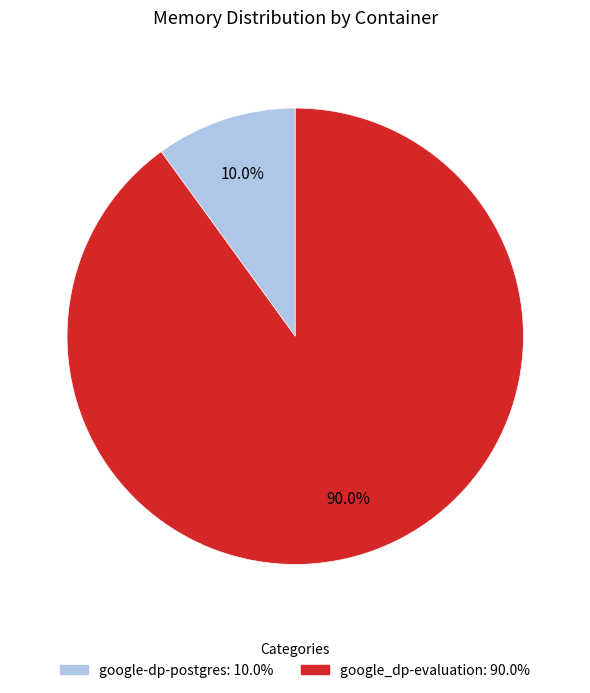

Between google_dp-evaluation and google-dp-postgres, which is larger?

google_dp-evaluation